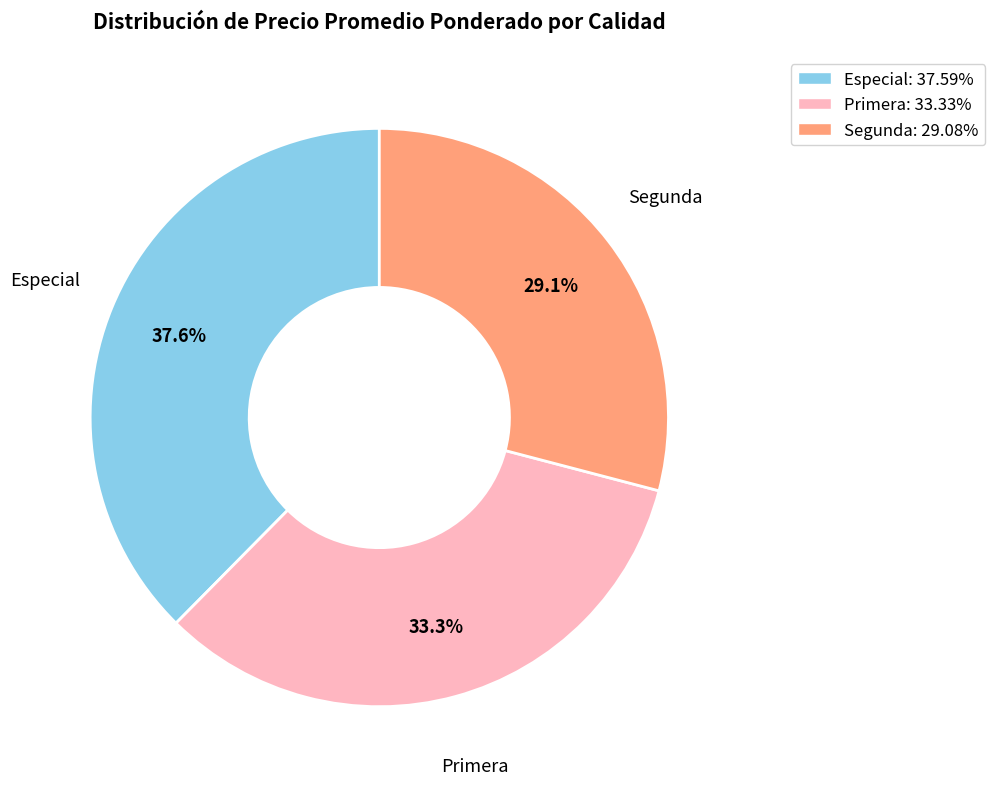

To the nearest percent, what is the average slice percentage?

33%